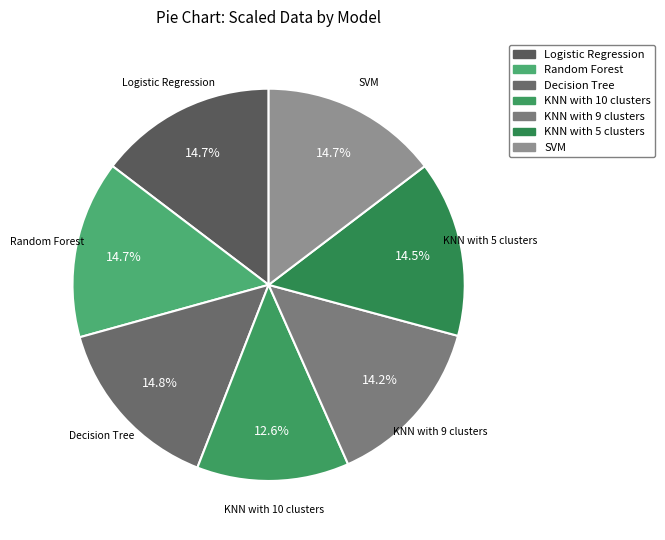

How many segments does this pie chart have?

7